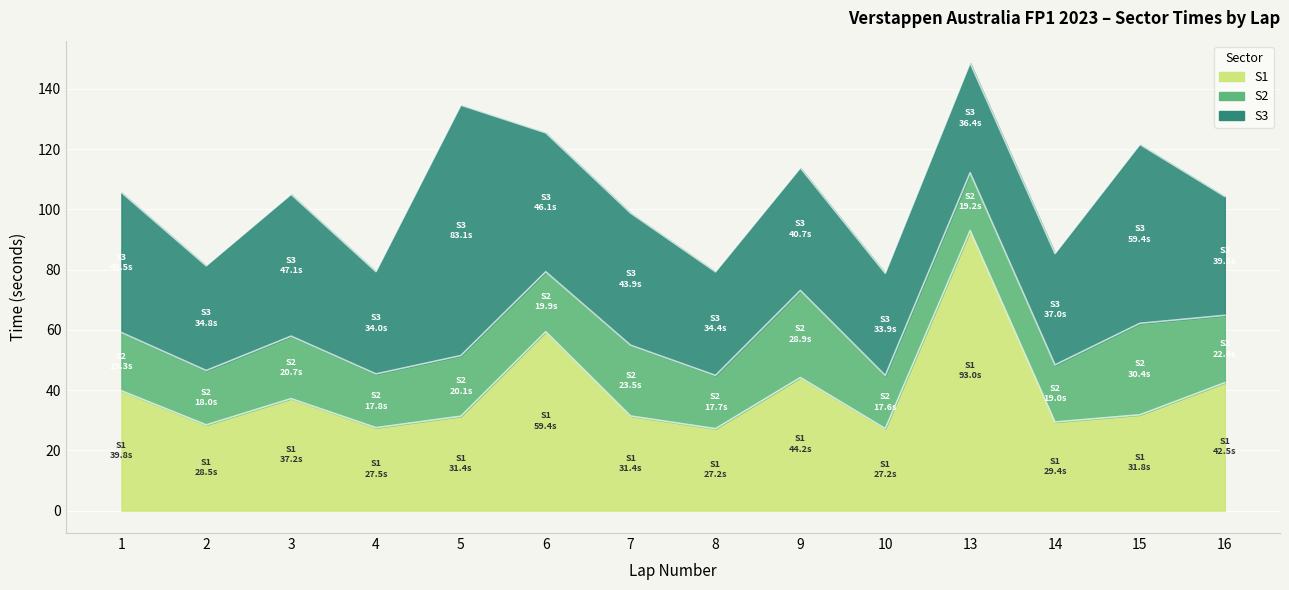

Rank the series by their average value, from highest to lowest.

S3, S1, S2